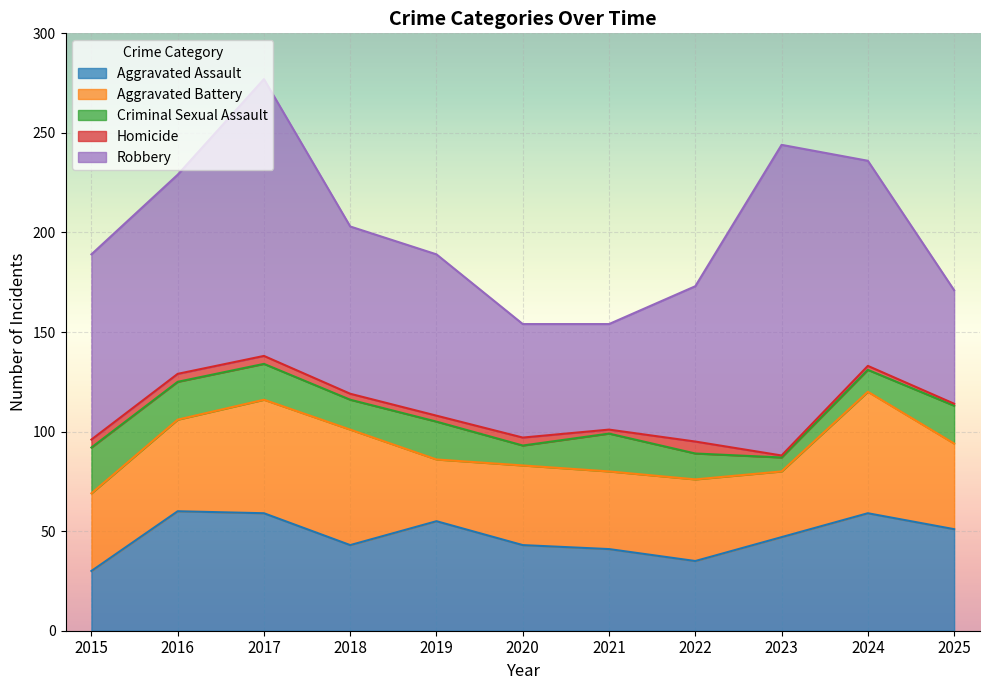

What value does the Criminal Sexual Assault series have at 2020, to the nearest 5?

10